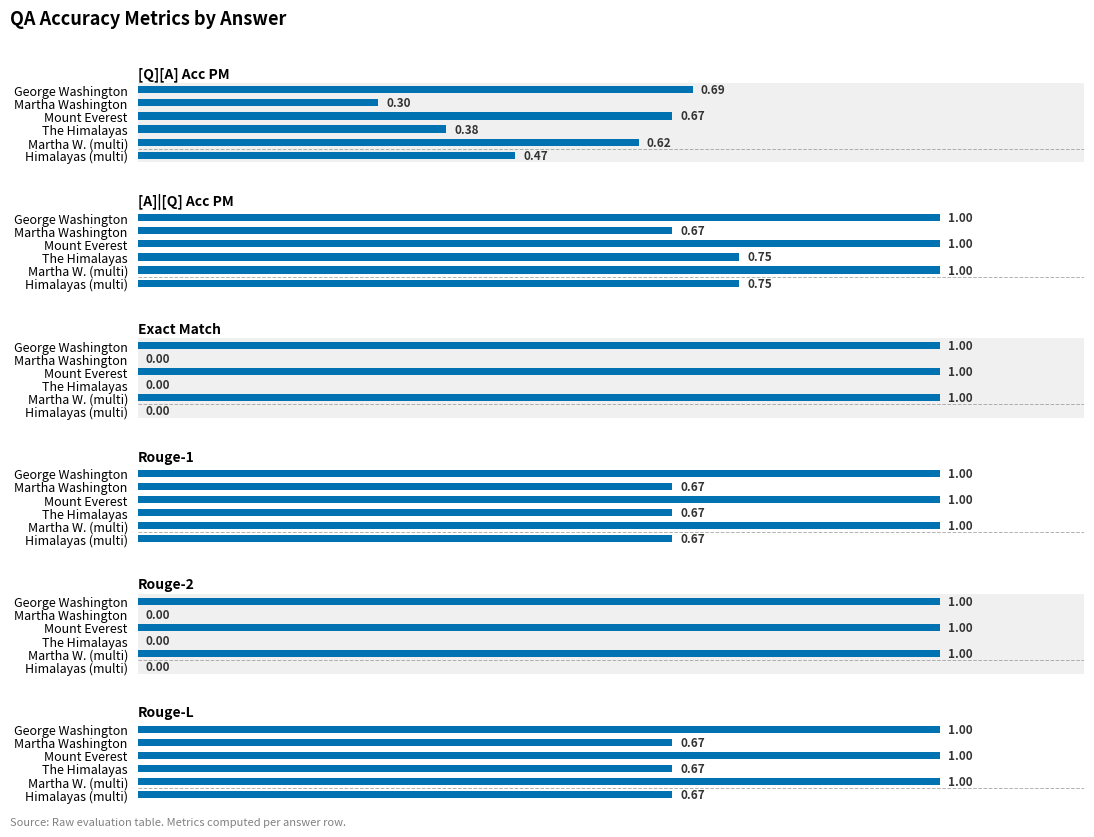

Are the bars horizontal?

Yes